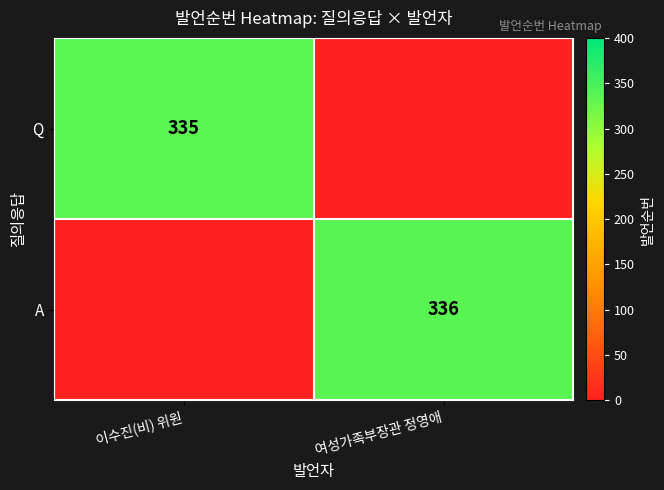

What is the spread (max minus min) of values at 여성가족부장관 정영애?

336